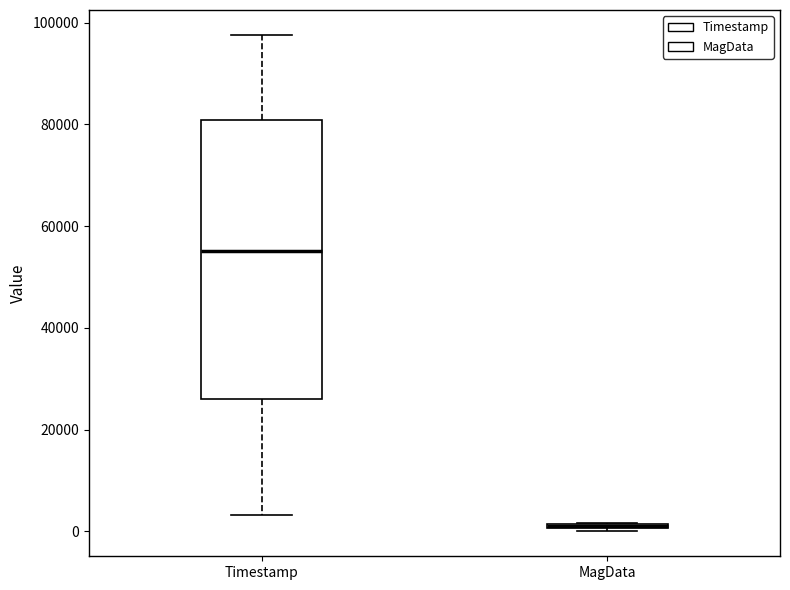

Comparing the boxes themselves (not the whiskers), which one is the tallest?

Timestamp